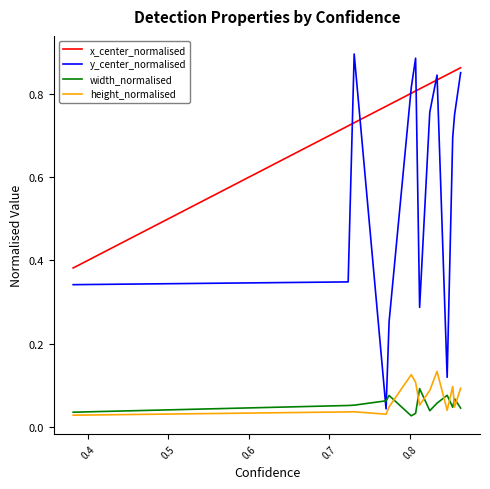

Which series ends up on top after the final intersection of y_center_normalised and width_normalised?

y_center_normalised